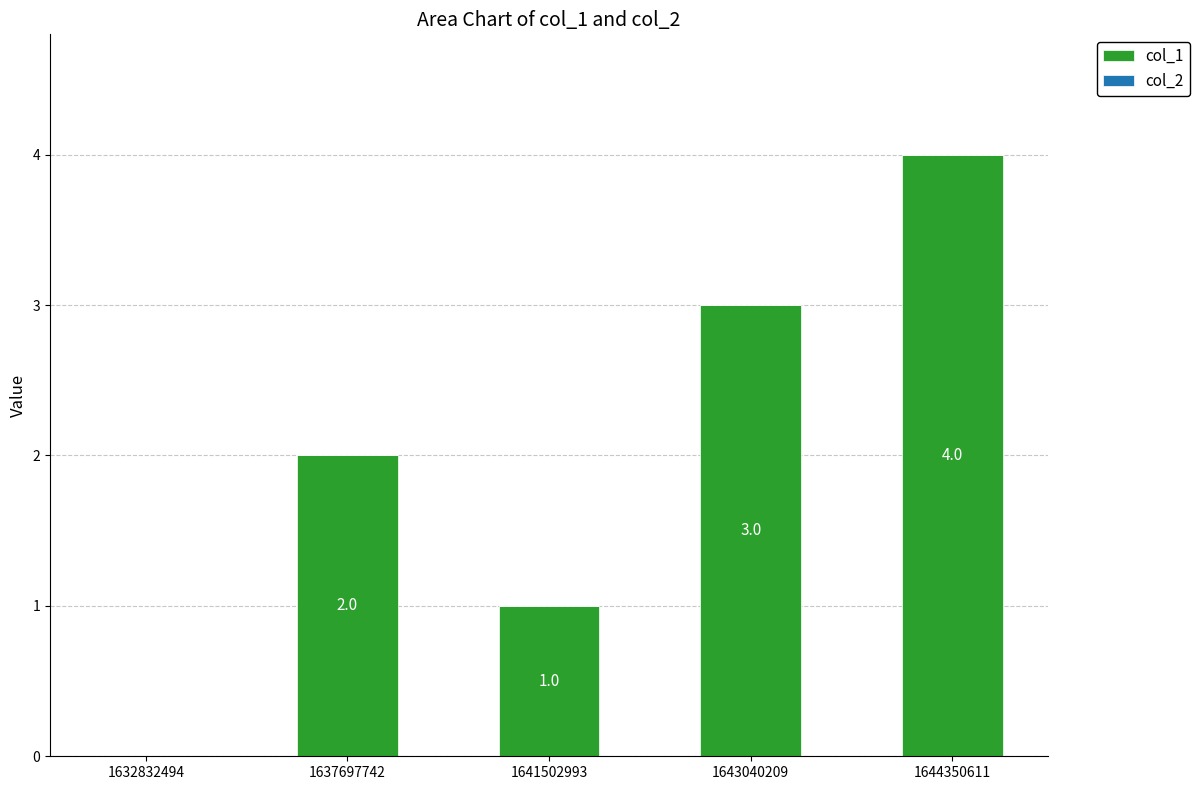

What is the greatest value displayed?

4